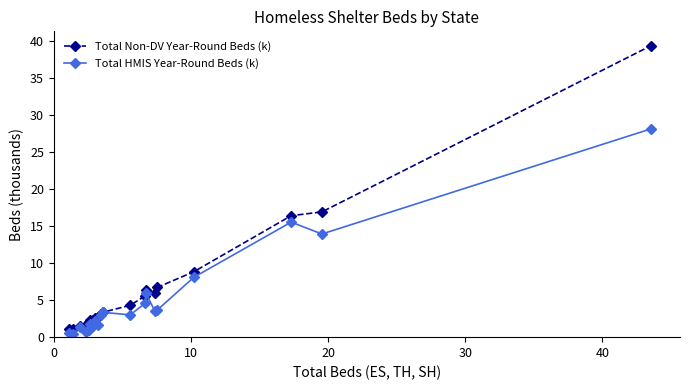

Which series has the widest spread of values?

Total Non-DV Year-Round Beds (k)